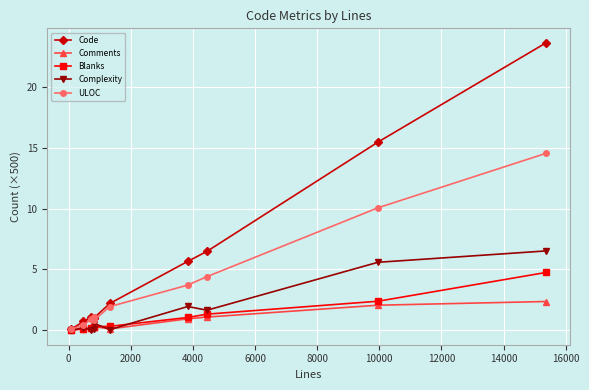

What is the maximum value shown in the chart?

23.6